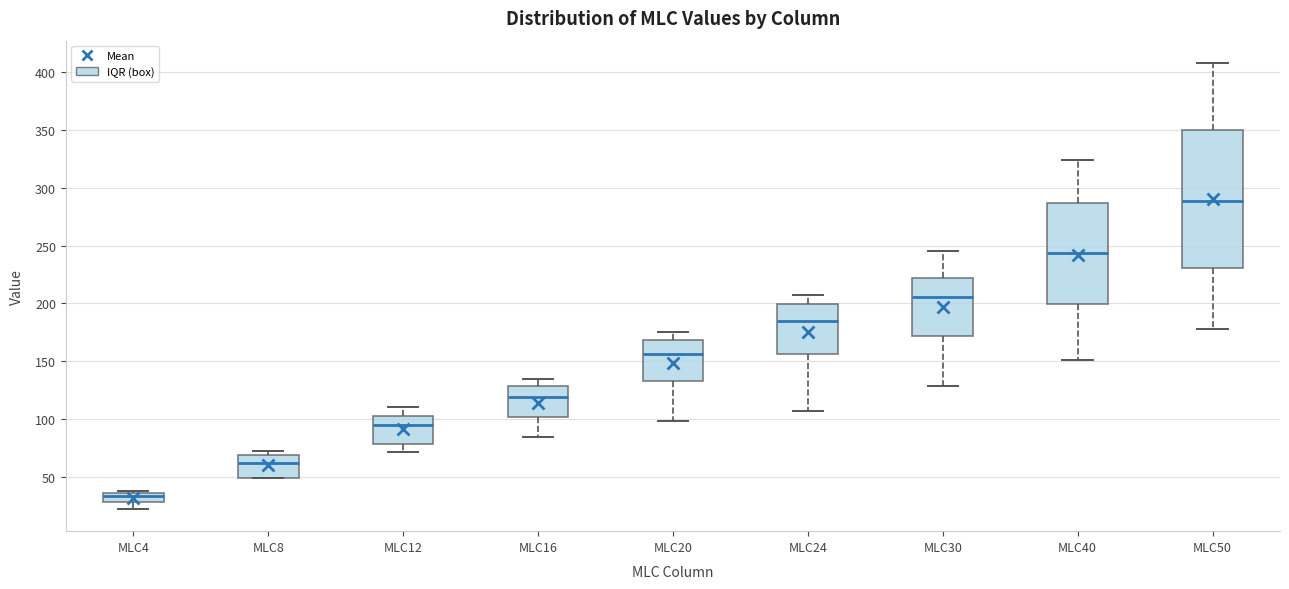

Which box is the tallest, from its lower edge to its upper edge?

MLC50